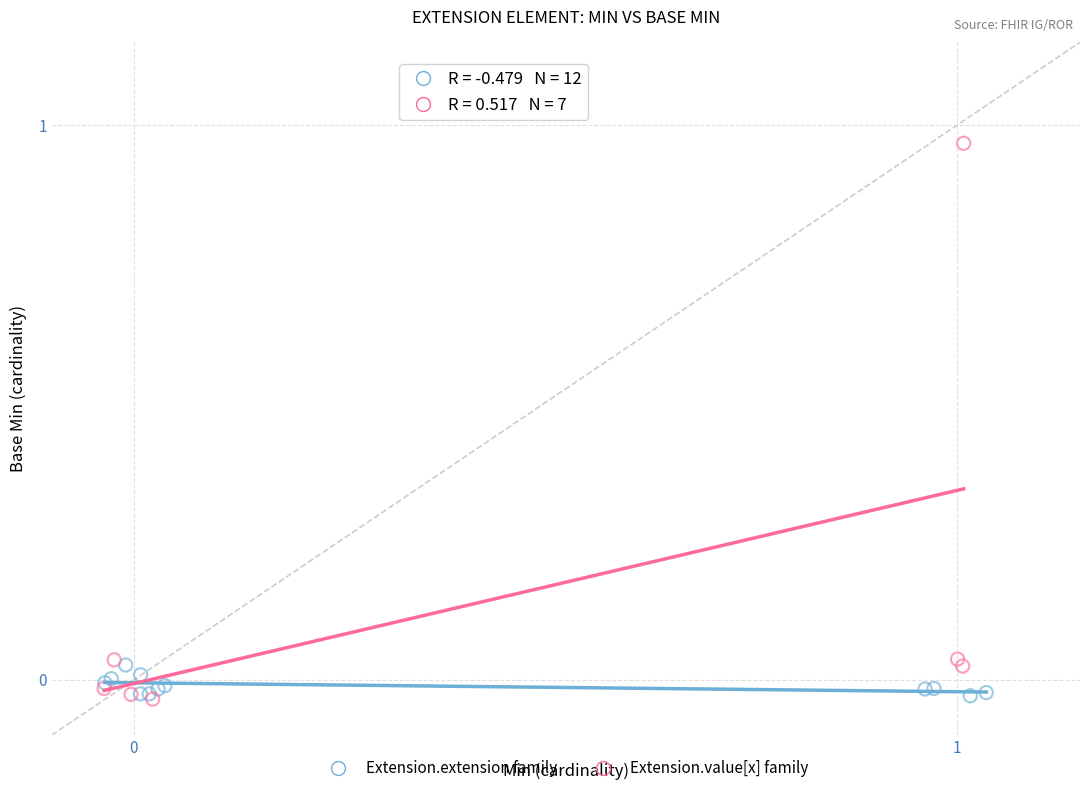

Which series has the largest Y range (max minus min)?

Extension.value[x] family